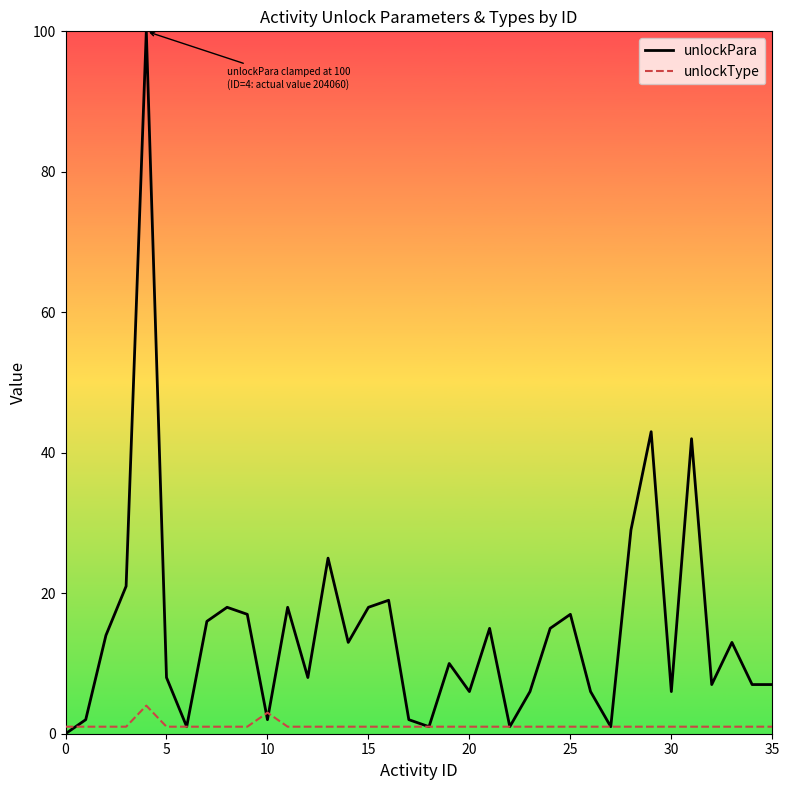

Reading left to right, extract all data points from this chart.

unlockPara: 0	2	14	21	100	8	1	16	18	17	2	18	8	25	13	18	19	2	1	10	6	15	1	6	15	17	6	1	29	43	6	42	7	13	7	7
unlockType: 1	1	1	1	4	1	1	1	1	1	3	1	1	1	1	1	1	1	1	1	1	1	1	1	1	1	1	1	1	1	1	1	1	1	1	1